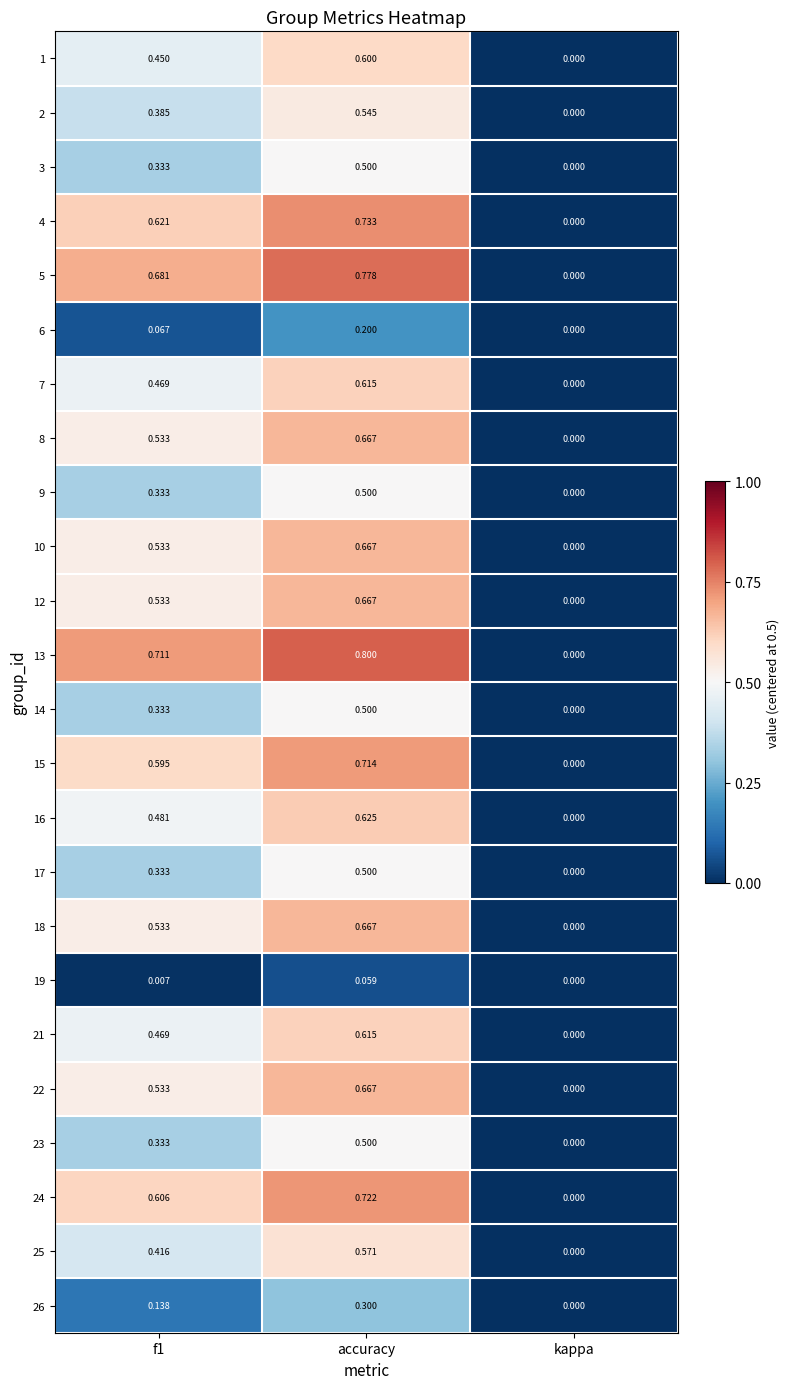

At which label is 8 closest to 0?

kappa